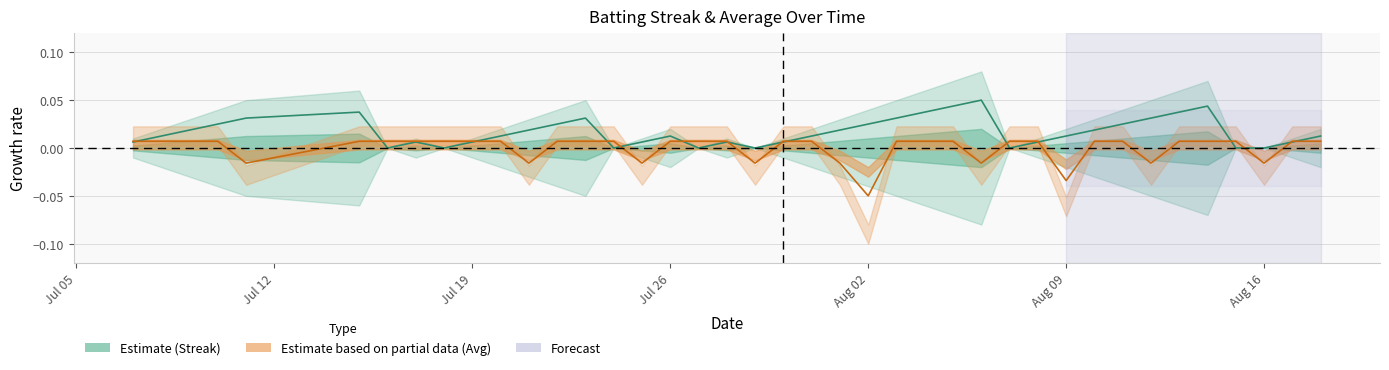

Which series ends up on top after the final intersection of Streak and Batting Average1?

Streak